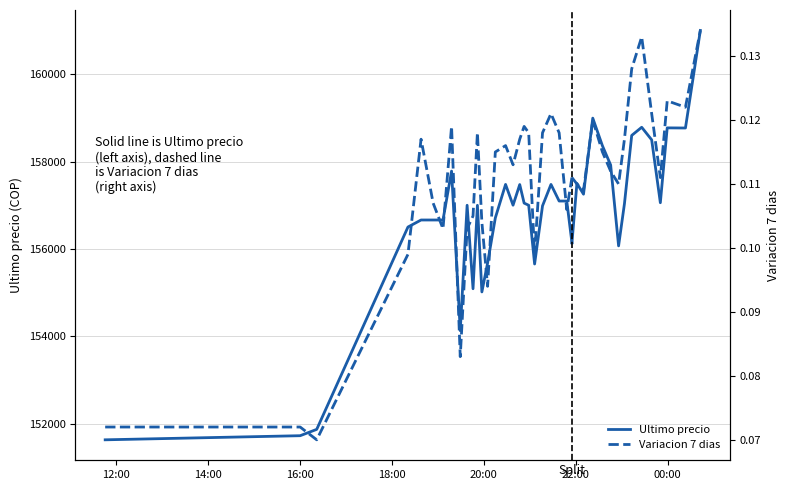

How many series are shown in this chart?

2